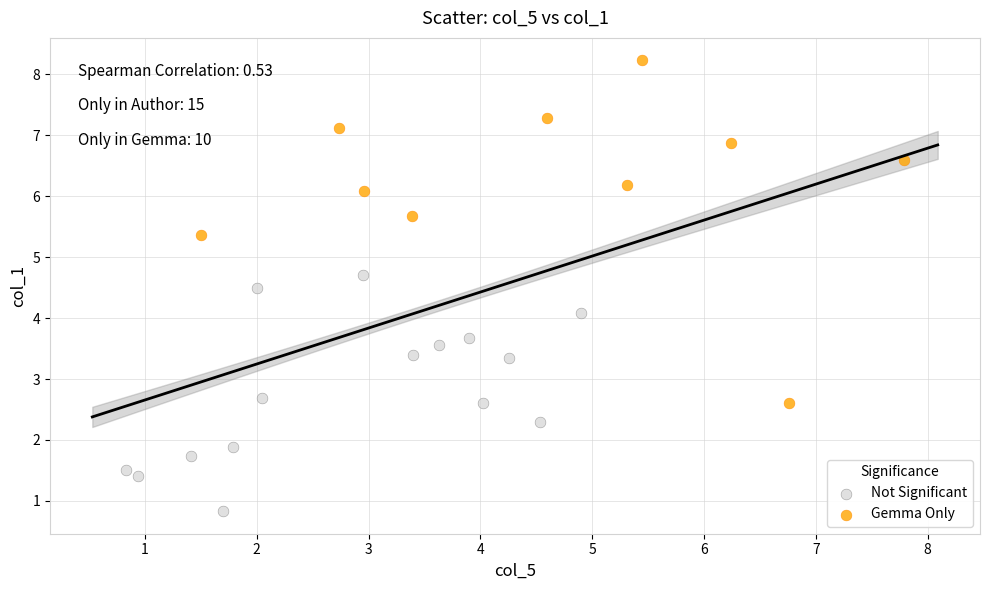

Which series has the widest spread of Y values?

Gemma Only